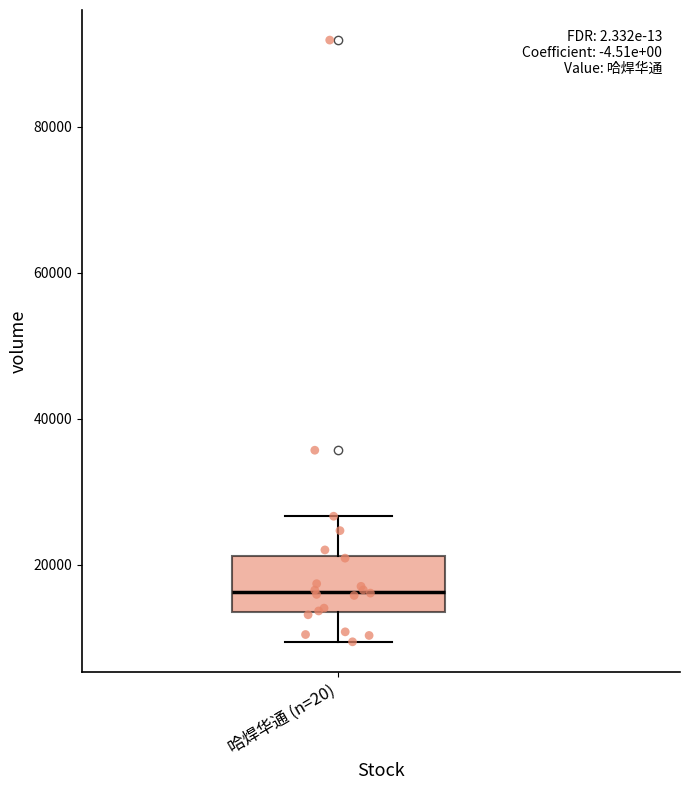

Transcribe this box plot: give where the median line is, the range the box spans, and where the two whiskers end, as read against the y-axis. The values are not printed on the chart, so give them approximately, as read against the axis.

median 16000, box 14000 to 22000, whiskers 10000 to 26000